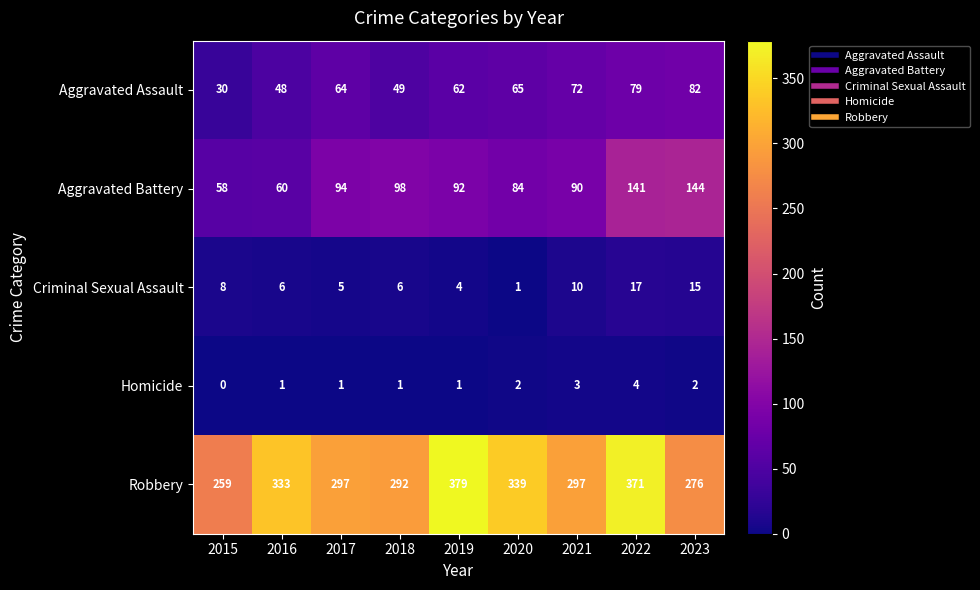

Which series has the largest range (max minus min)?

Robbery